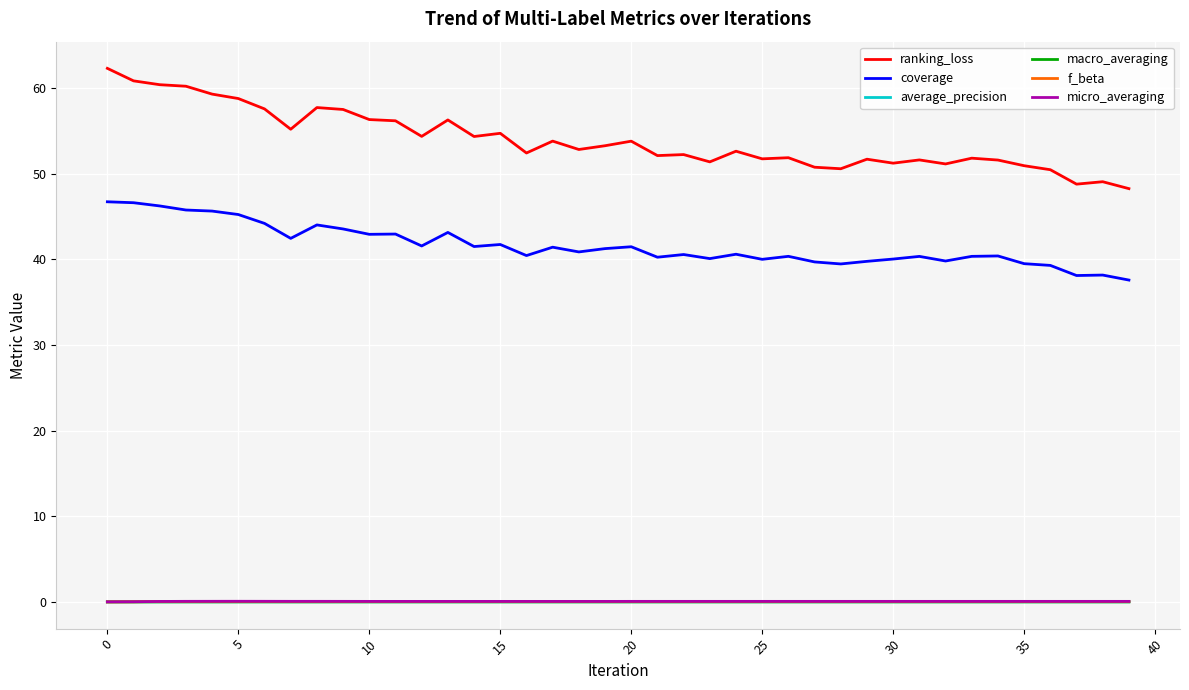

Is this an area chart (filled region under the line)?

No